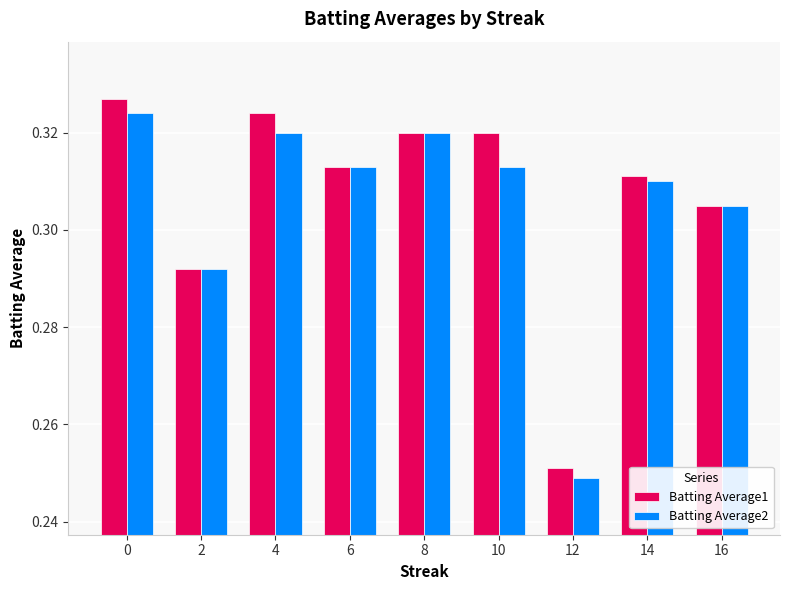

What is the difference between the maximum and minimum values in the Batting Average1 series?

0.1